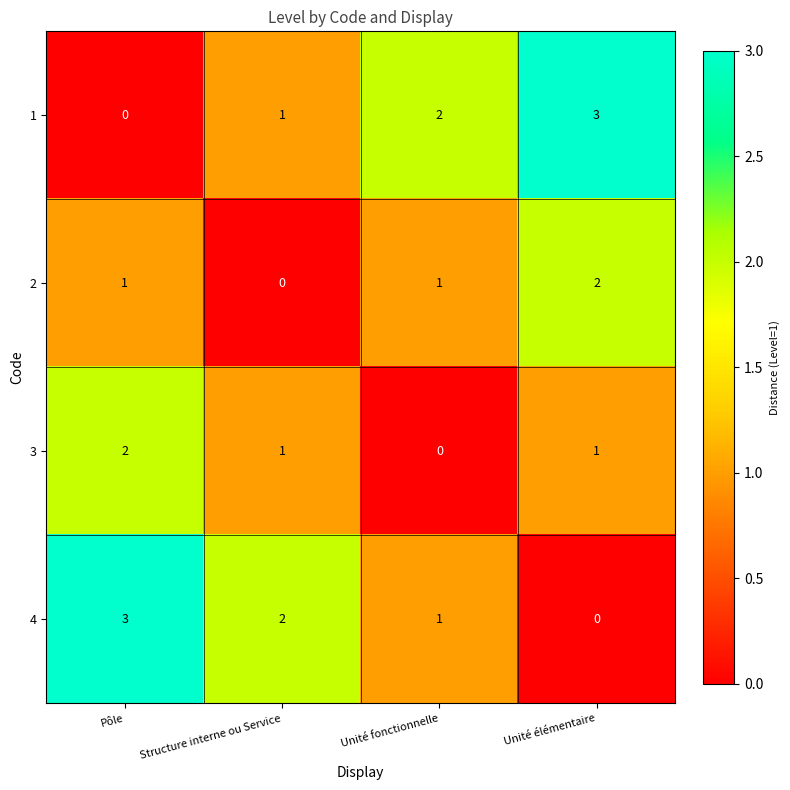

At how many categories does at least one series exceed 1?

4